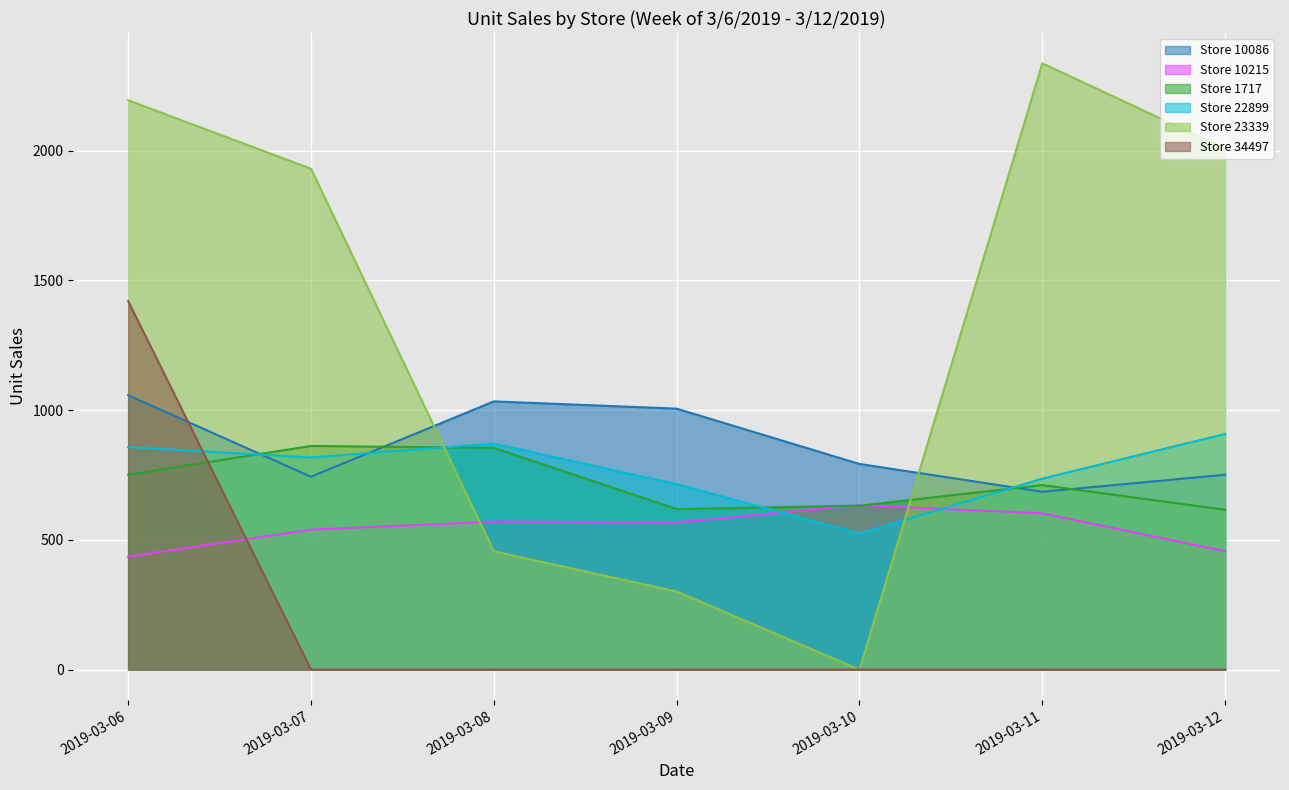

Count the number of data series in this chart.

6